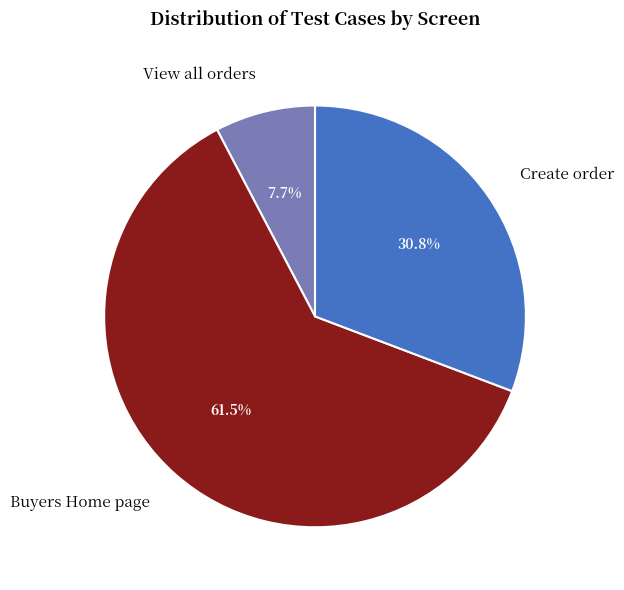

Which slice is the largest?

Buyers Home page